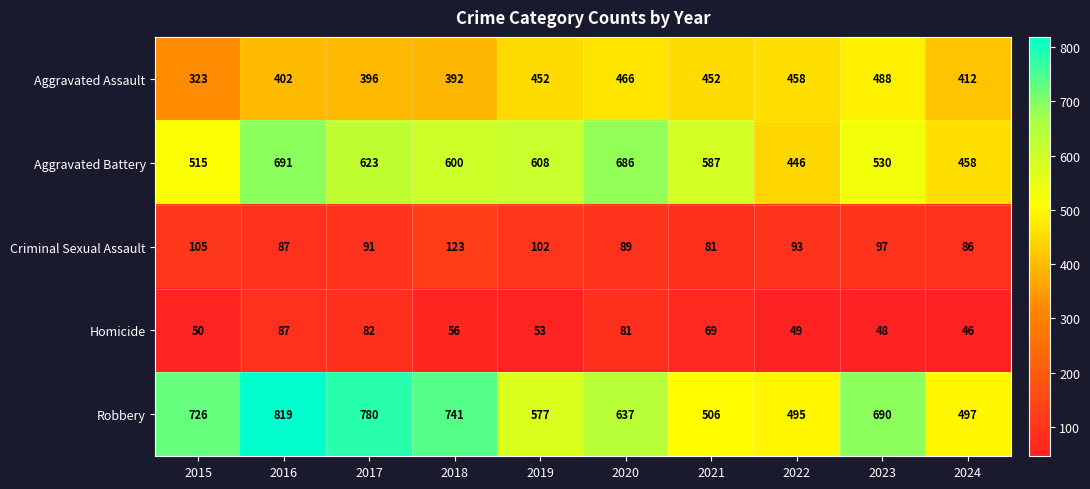

Rank the categories by Aggravated Battery value from highest to lowest.

2016, 2020, 2017, 2019, 2018, 2021, 2023, 2015, 2024, 2022